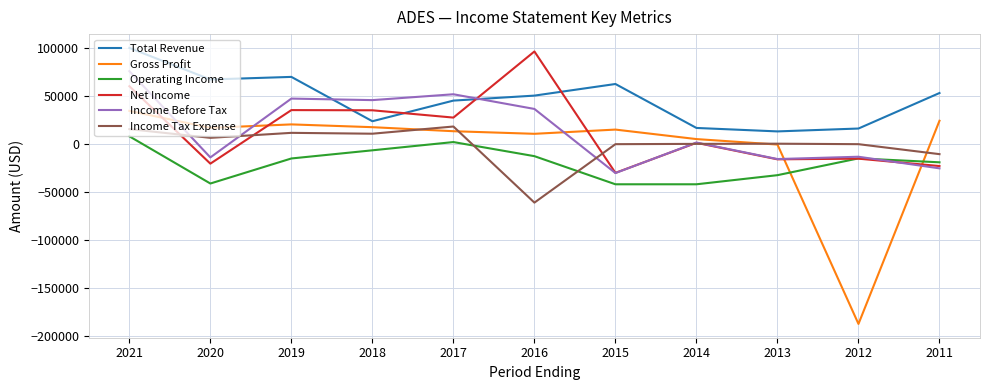

How many distinct data groups are displayed?

6